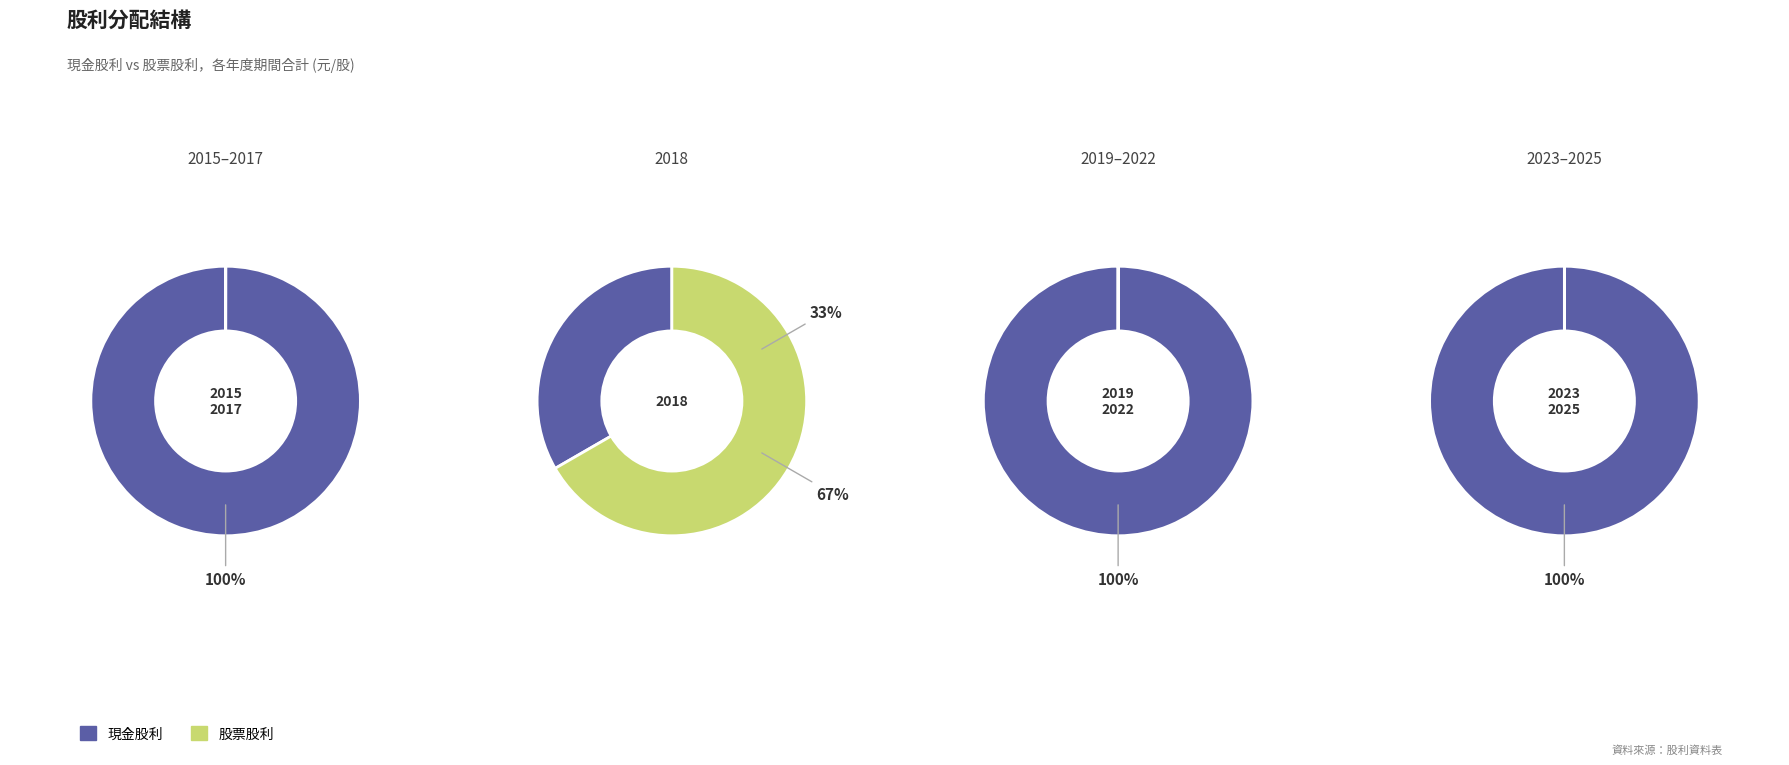

Which slice is the largest?

2025